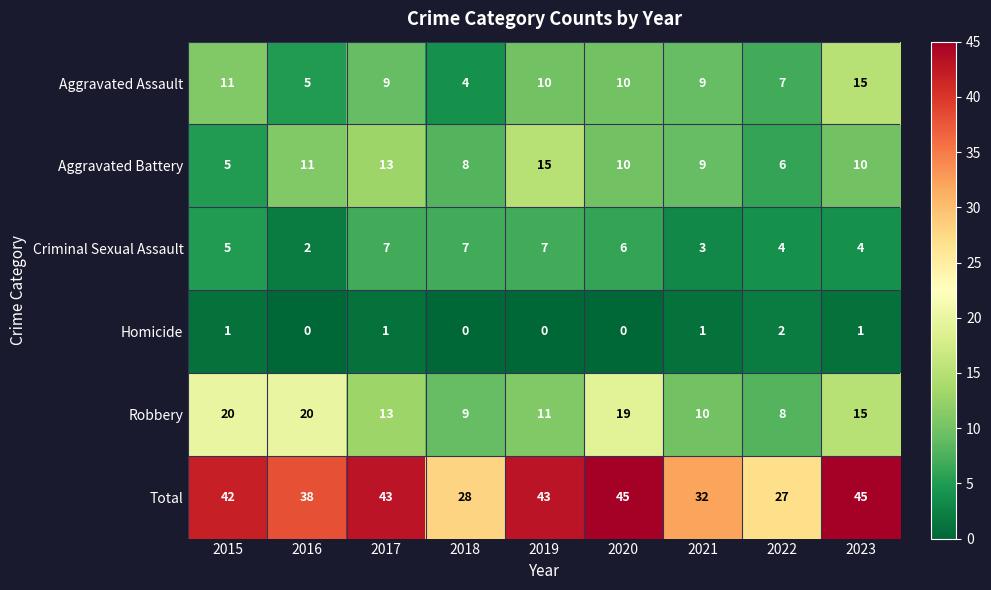

Rank the series at 2018 from lowest to highest value.

Homicide, Aggravated Assault, Criminal Sexual Assault, Aggravated Battery, Robbery, Total